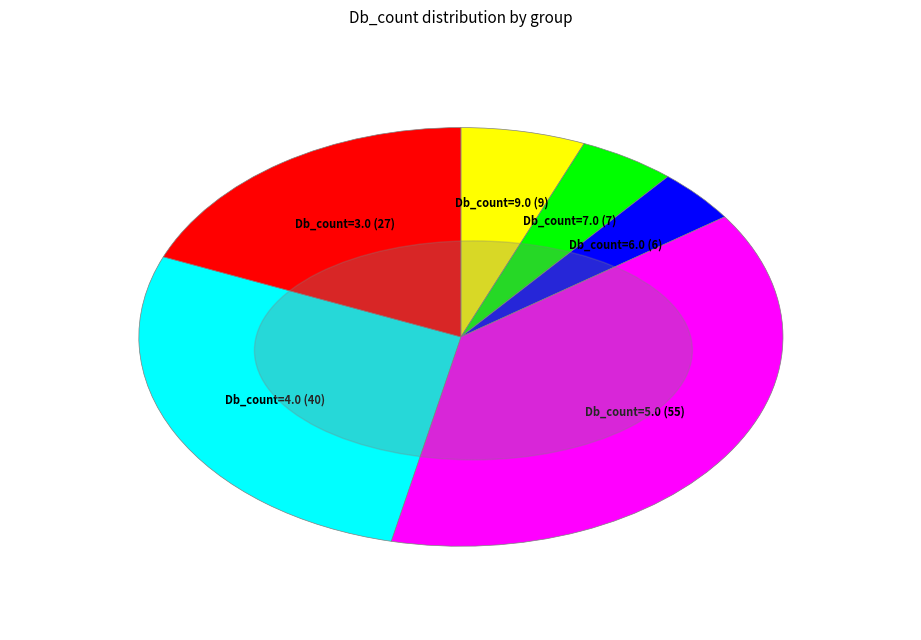

Is it true that Db_count=7.0 (7) is 5% of the pie?

True